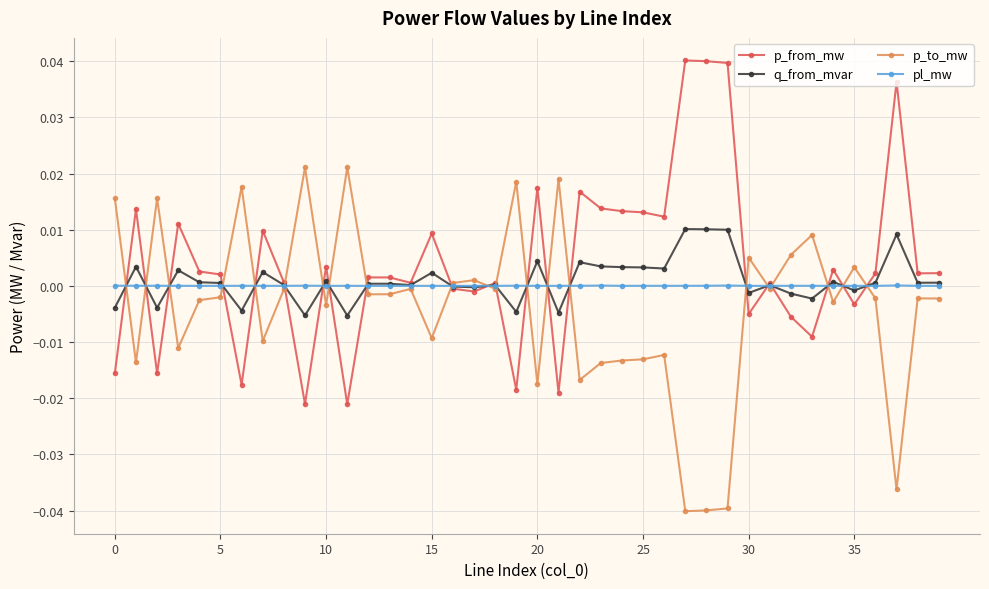

List the series in order of their peak value, highest first.

p_from_mw, p_to_mw, q_from_mvar, pl_mw